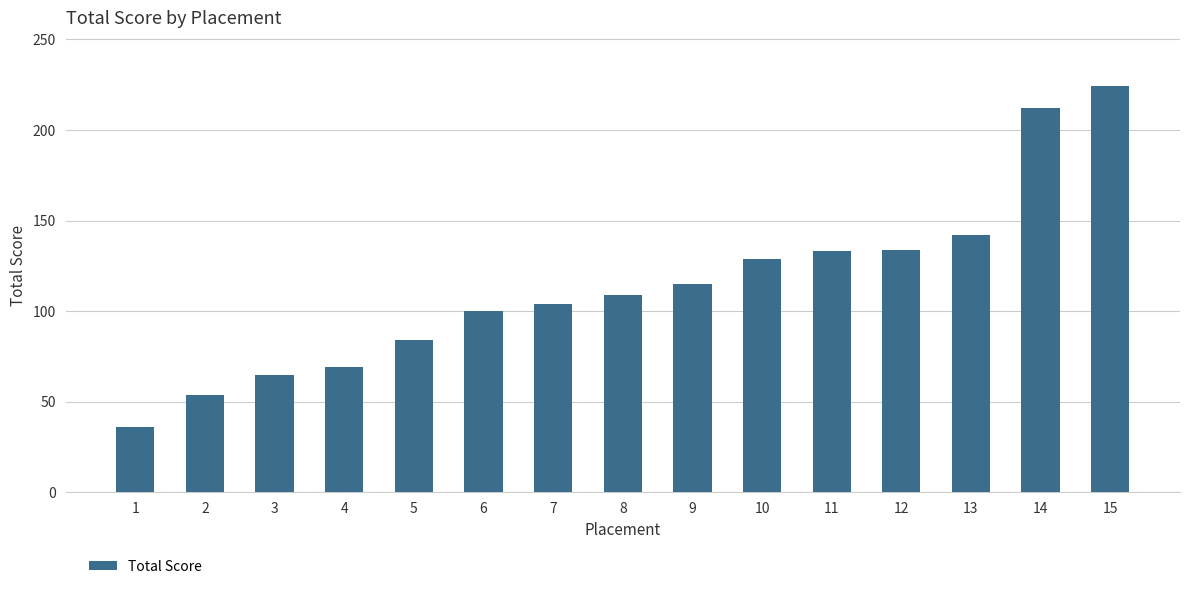

Is it true that the value at 8 is 46?

False